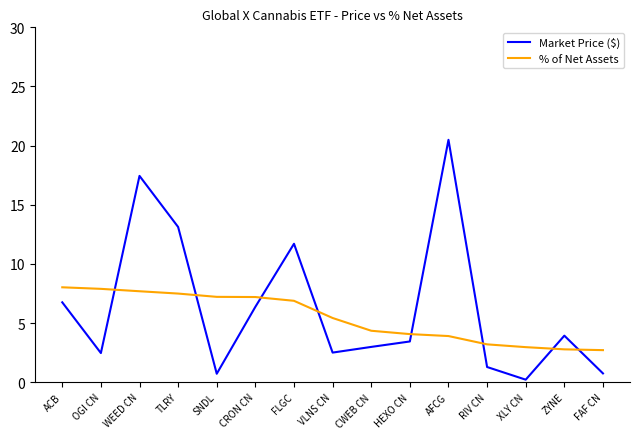

At which category does Market Price ($) reach its first local peak?

WEED CN